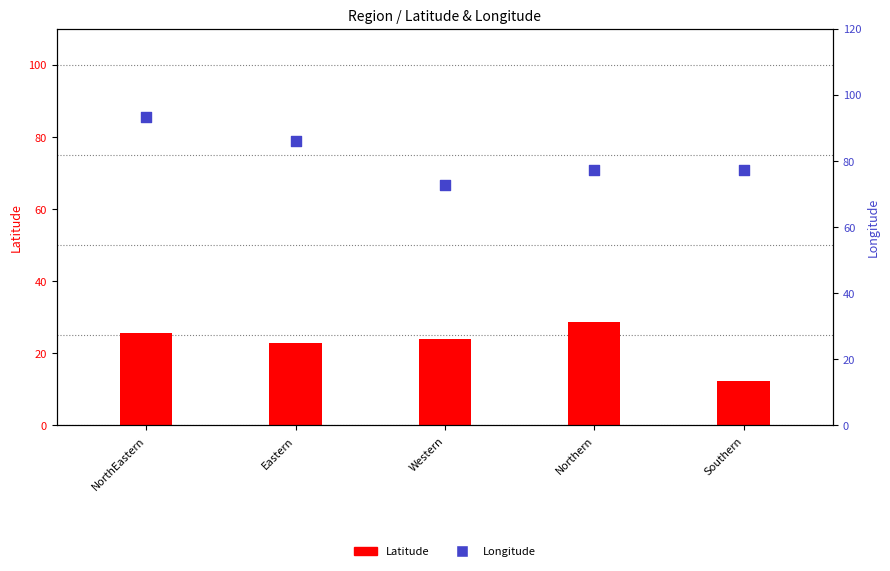

Which series contains the highest Y value?

Longitude